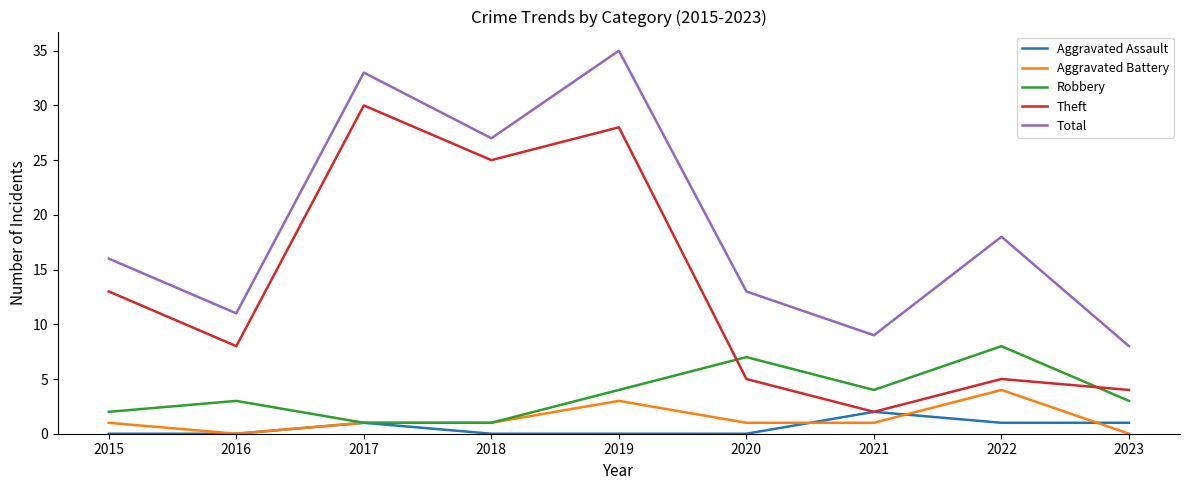

List the series in order of their peak value, highest first.

Total, Theft, Robbery, Aggravated Battery, Aggravated Assault